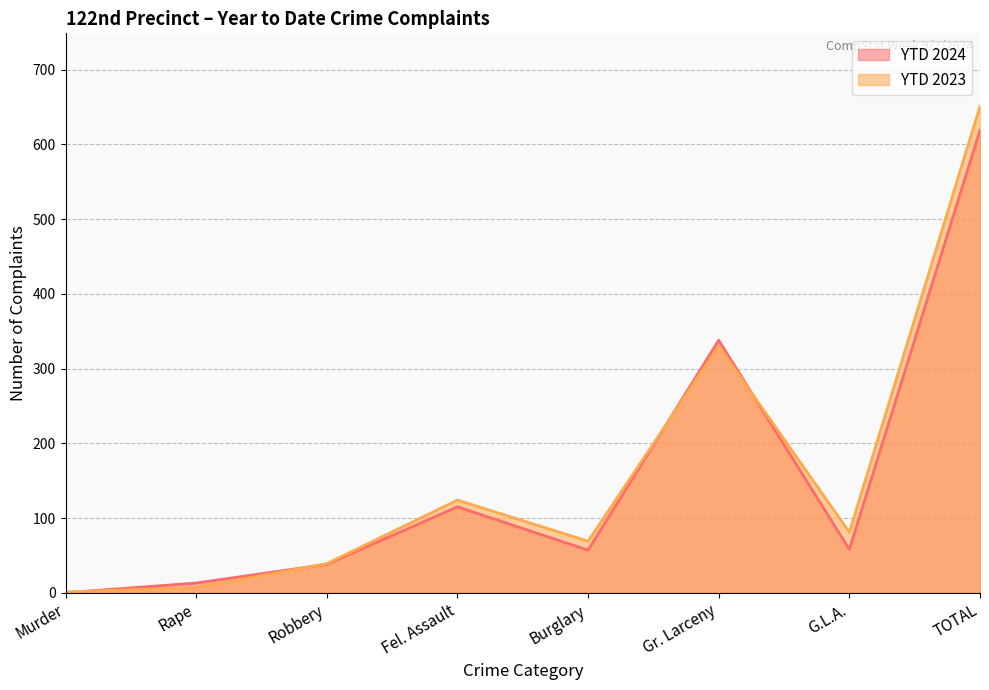

Does the chart display data point markers on the line(s)?

No